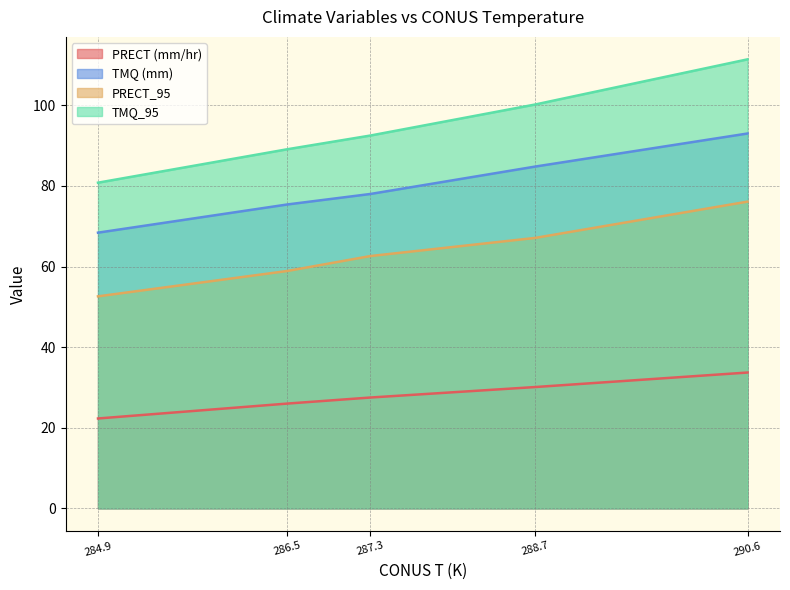

What is the spread (max minus min) of values at 290.6?

77.7